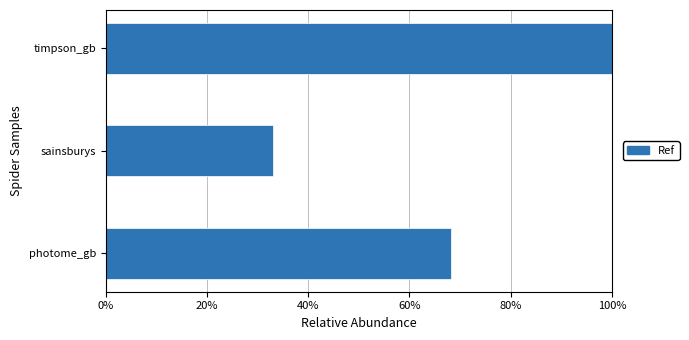

What is the maximum value shown in the chart?

100.0